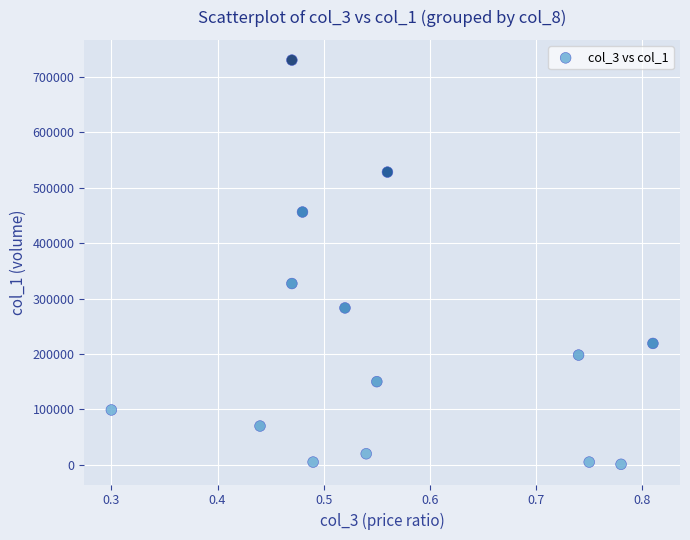

What is the range of Y values (max minus min)?

729000